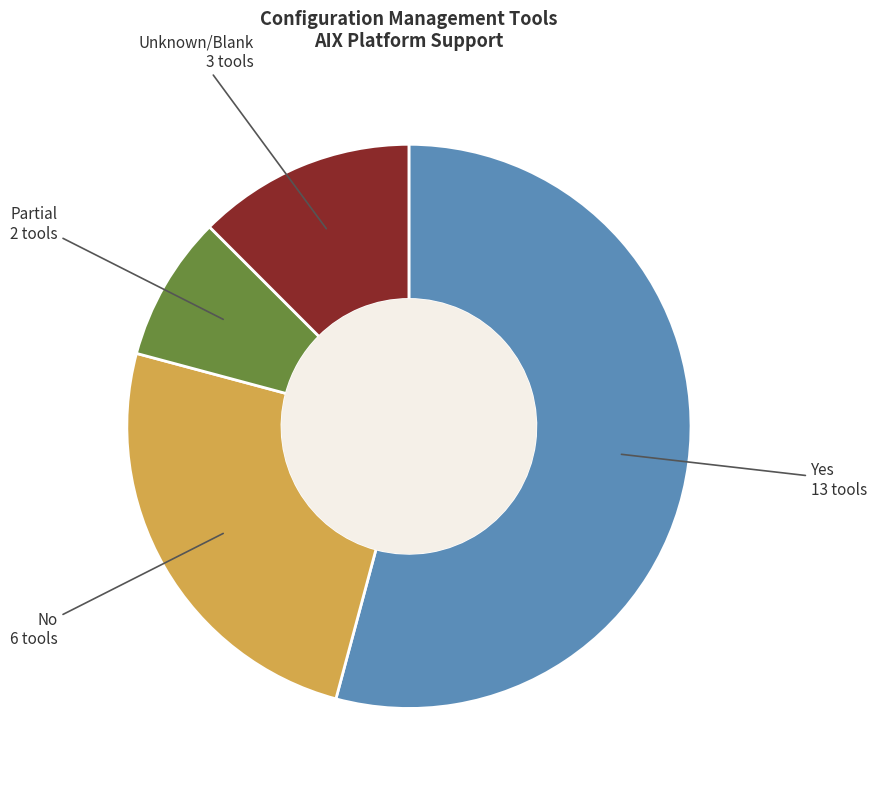

Does any single category account for the majority?

Yes